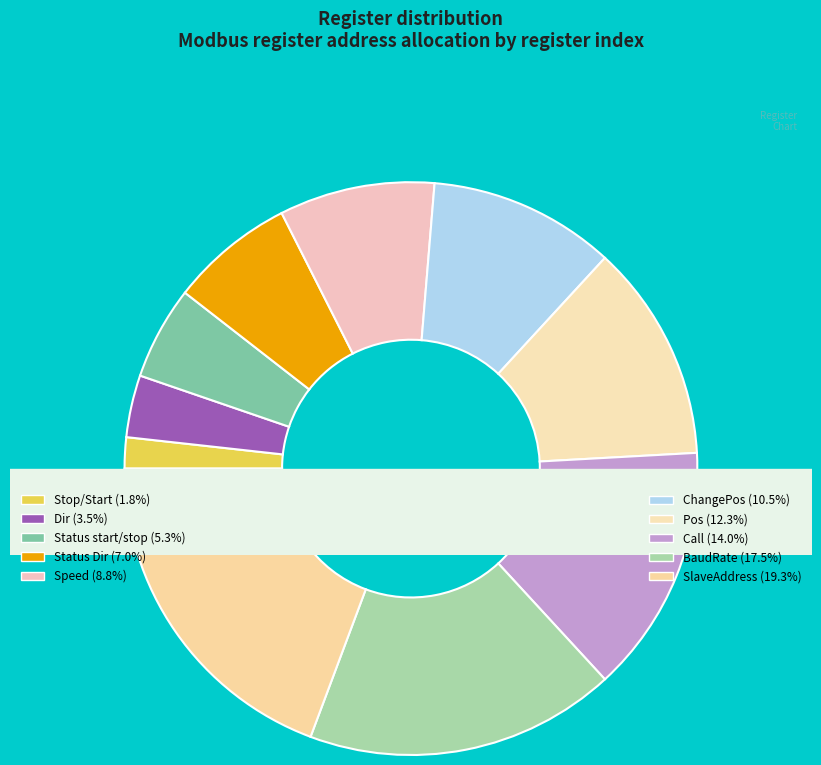

Rank the categories by value from highest to lowest.

SlaveAddress, BaudRate, Call, Pos, ChangePos, Speed, Status Dir, Status start/stop, Dir, Stop/Start